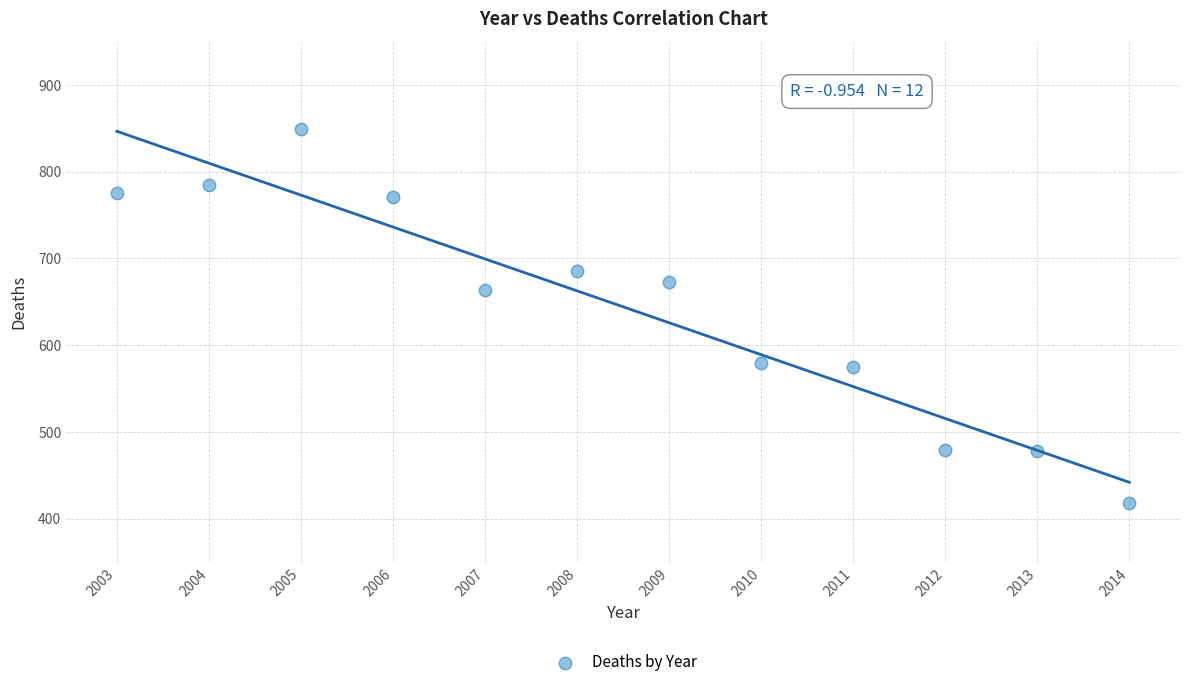

What Y value in the scatter plot is closest to 633?

664